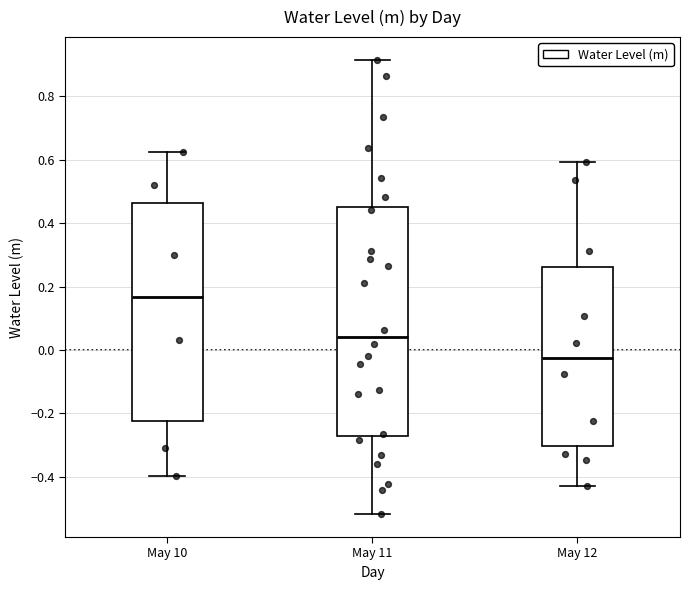

Comparing the boxes themselves (not the whiskers), which one is the tallest?

May 11